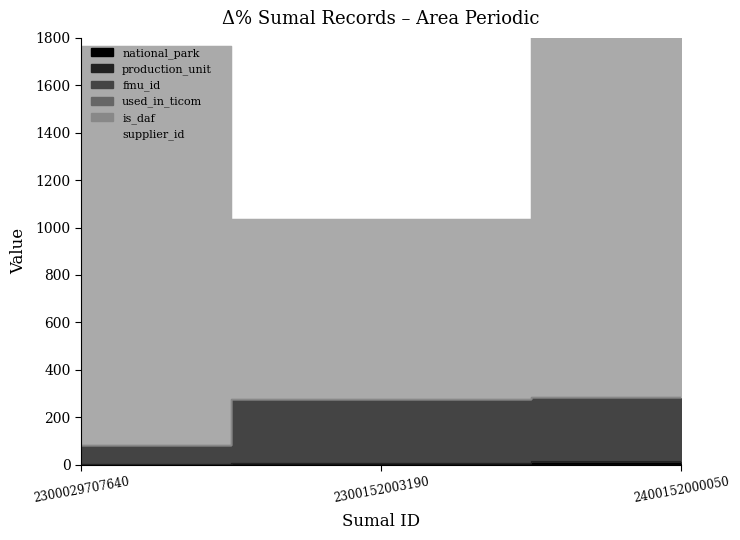

Reading left to right, extract all data points from this chart.

national_park: 2300029707640=1	2300152003190=6	2400152000050=6
production_unit: 2300029707640=1	2300152003190=1	2400152000050=8
supplier_id: 2300029707640=1684	2300152003190=759	2400152000050=1684
fmu_id: 2300029707640=80	2300152003190=270	2400152000050=270
used_in_ticom: 2300029707640=0	2300152003190=0	2400152000050=0
is_daf: 2300029707640=0	2300152003190=0	2400152000050=0